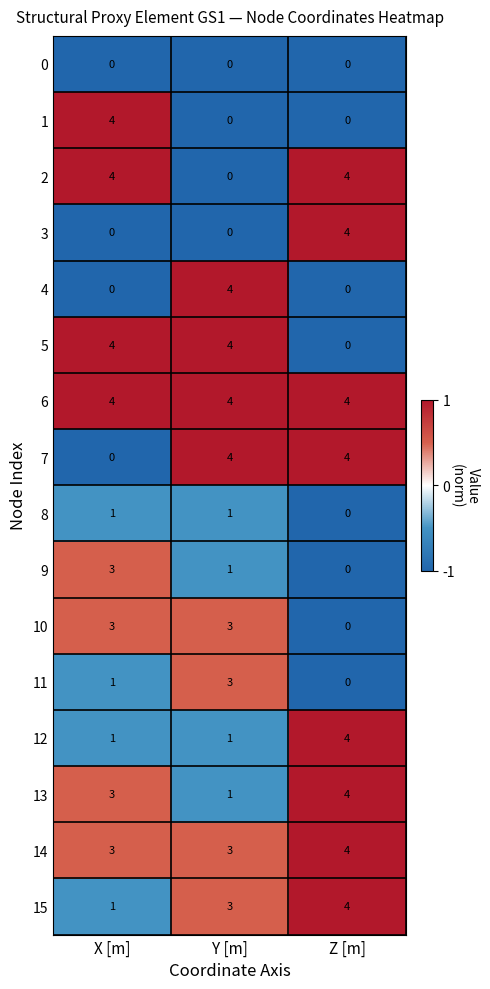

Count the number of categories in the chart.

3